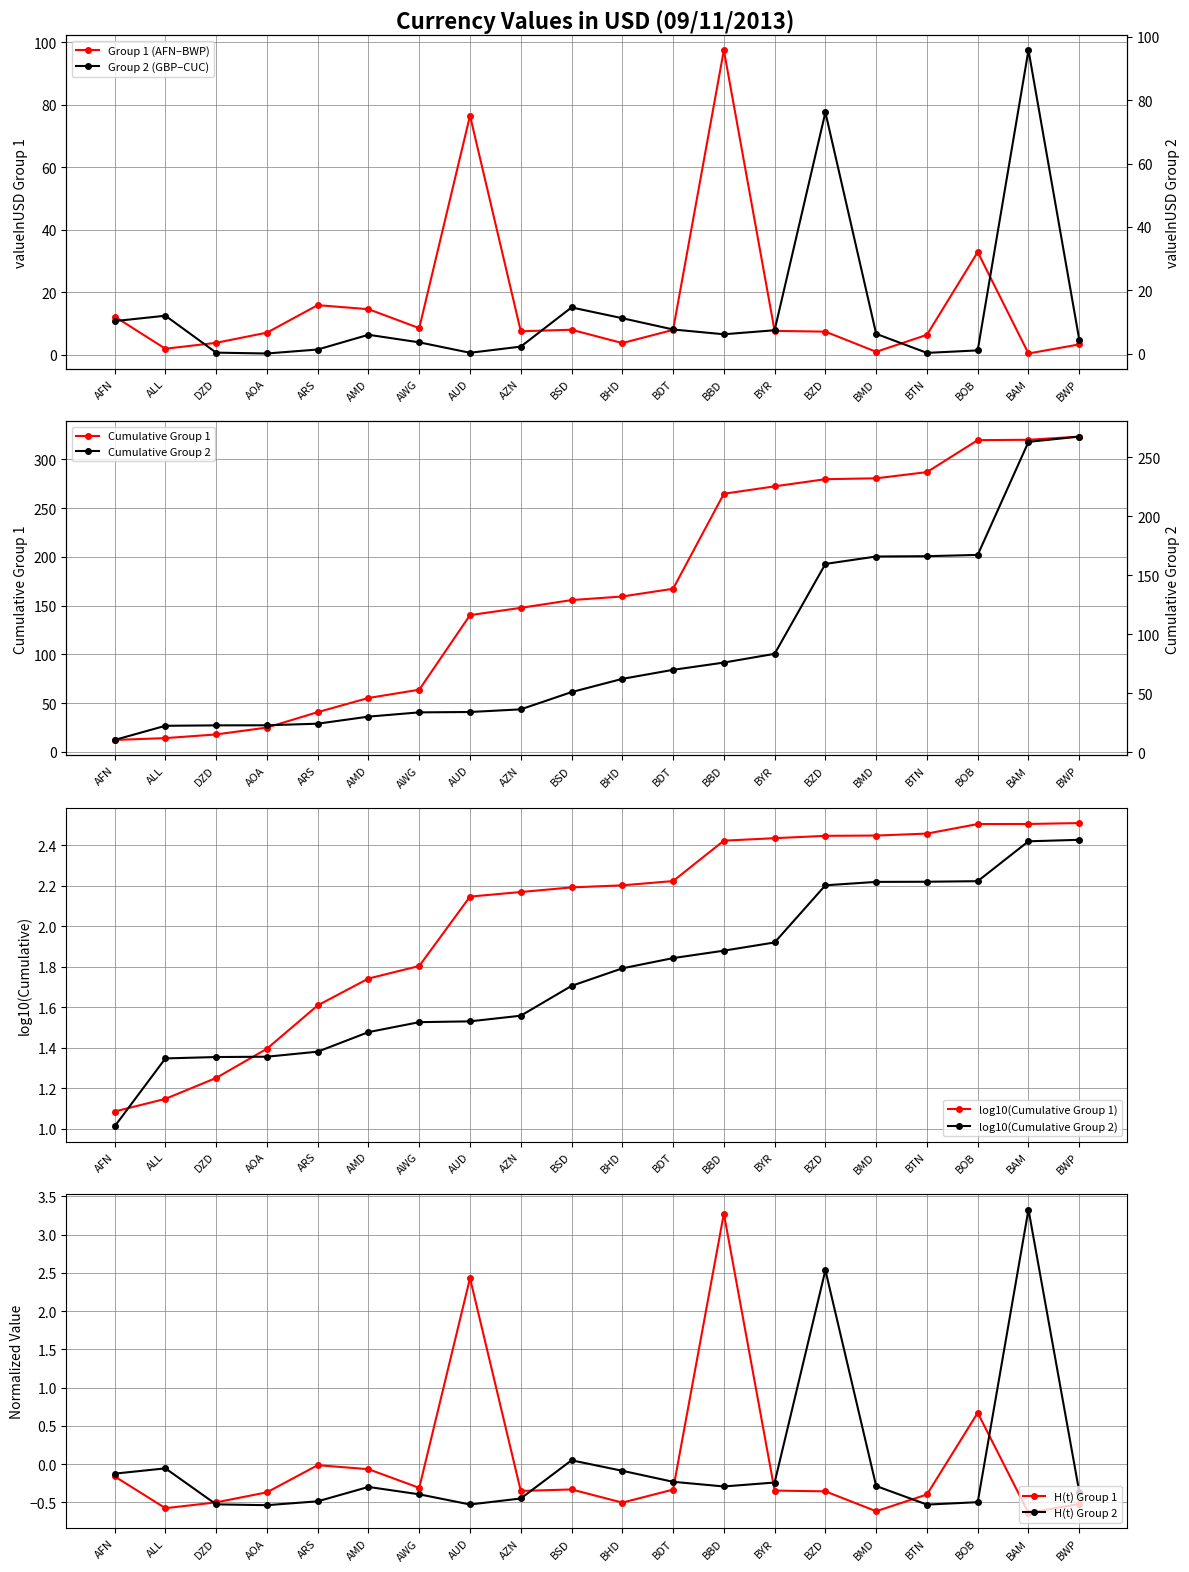

Where is valueInUSD nearest to the value 1?

BOB